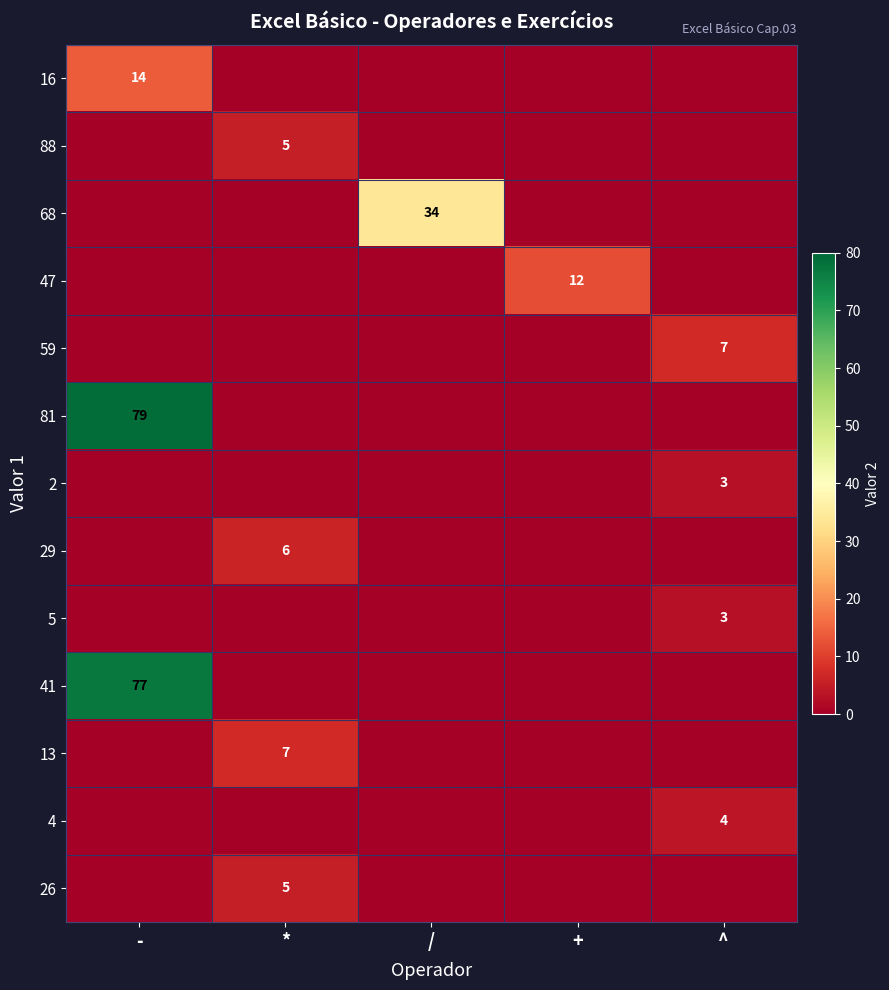

The 16 series shows 8 at -. True or false?

False